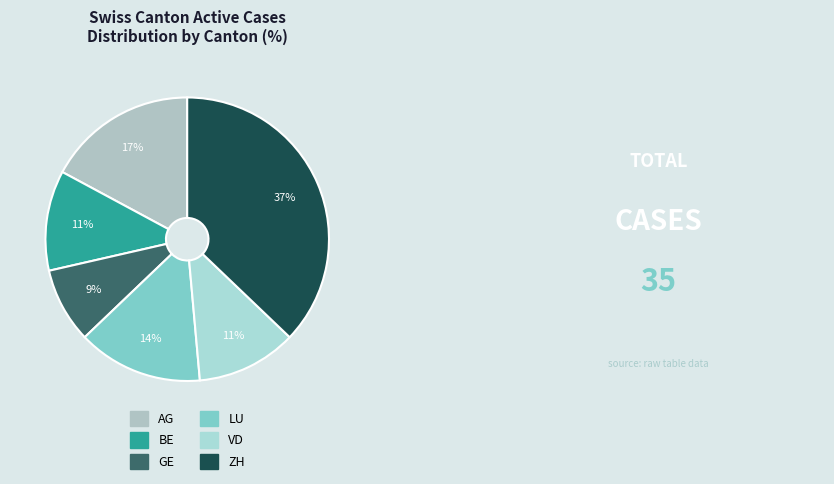

Combined, do VD and ZH account for over 50%?

No